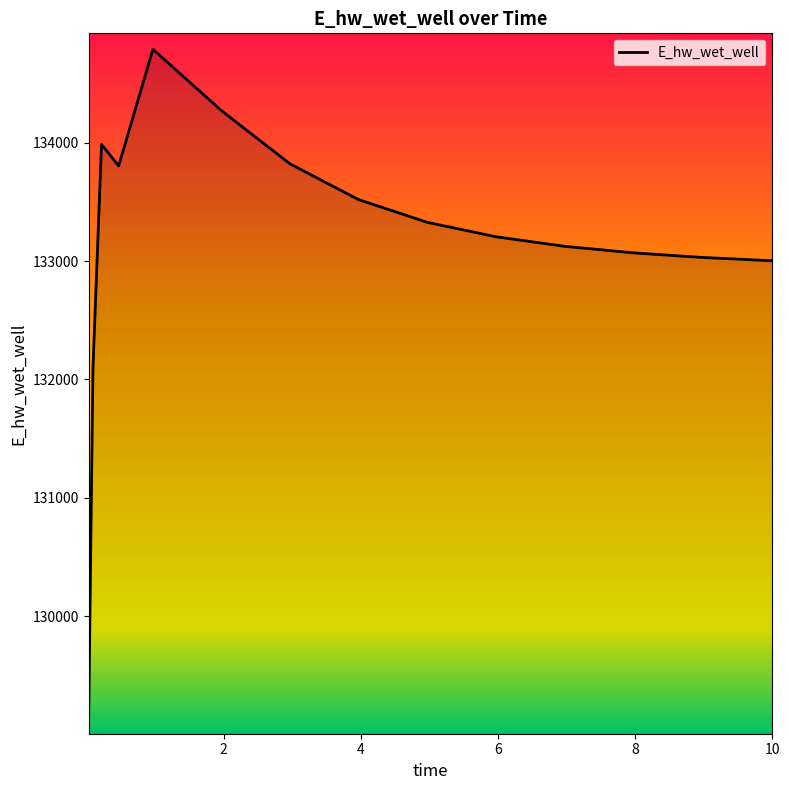

What is the smallest value displayed?

129135.6